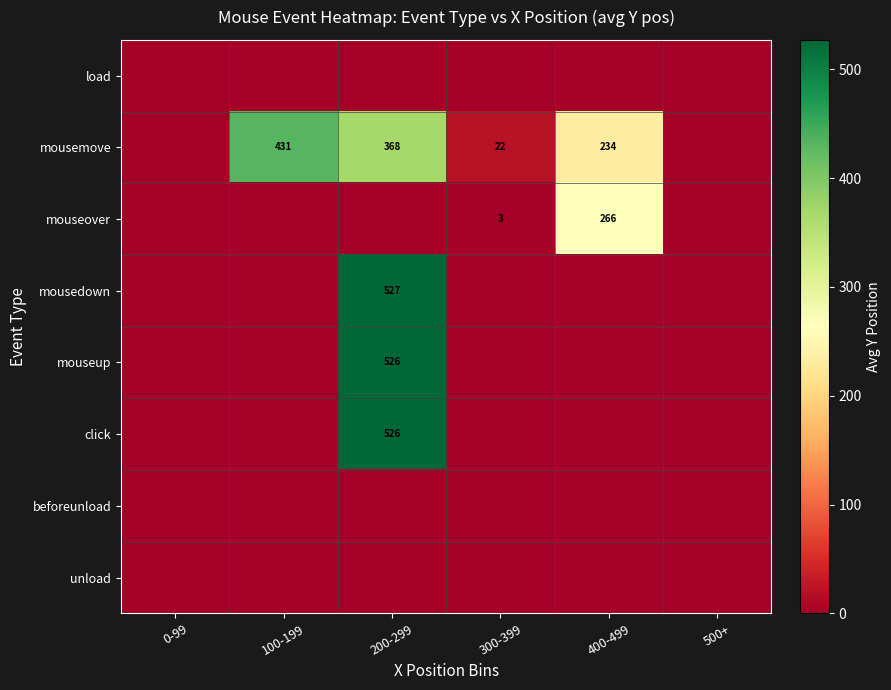

Is it true that unload equals 0.0 at 200-299?

True